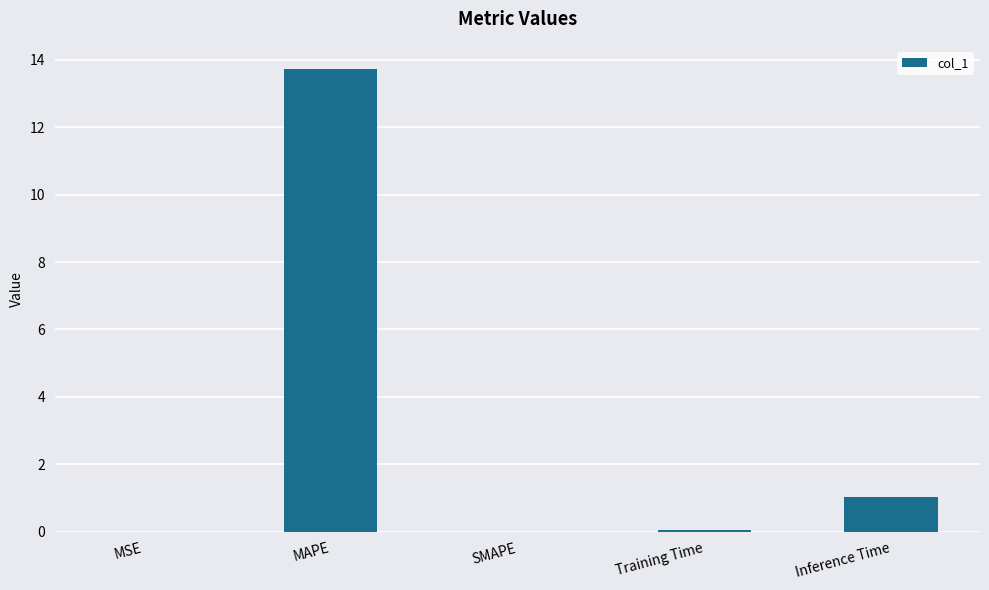

At which label is the value closest to 6?

Inference Time